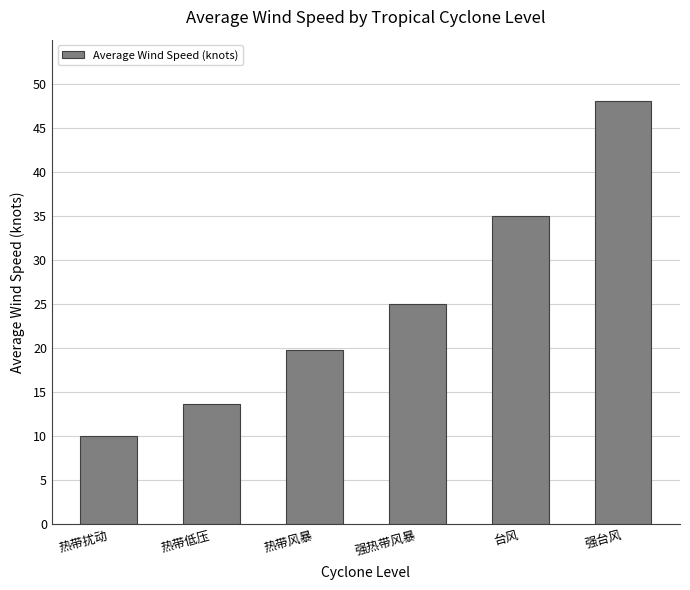

What is the smallest value displayed?

10.0